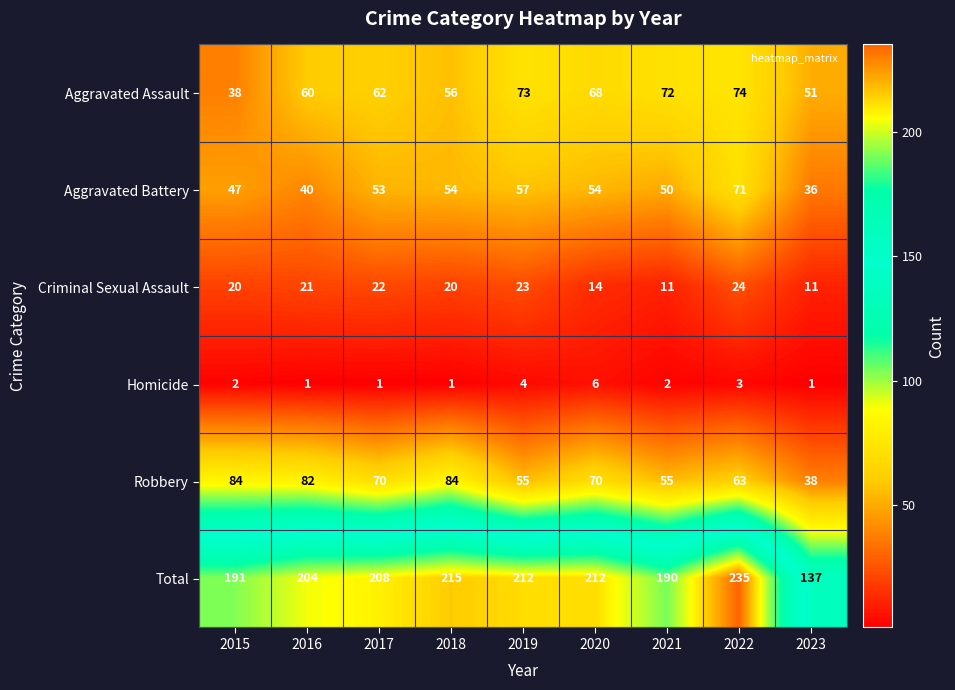

The Homicide series shows 2 at 2015. True or false?

True